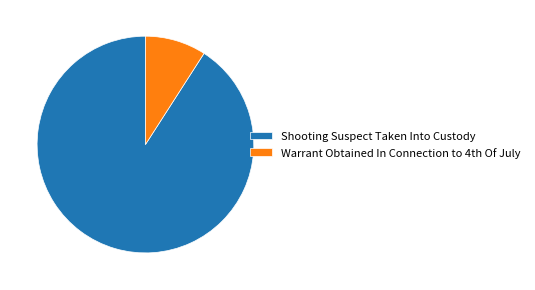

Which category has the biggest portion of the pie?

Shooting Suspect Taken Into Custody